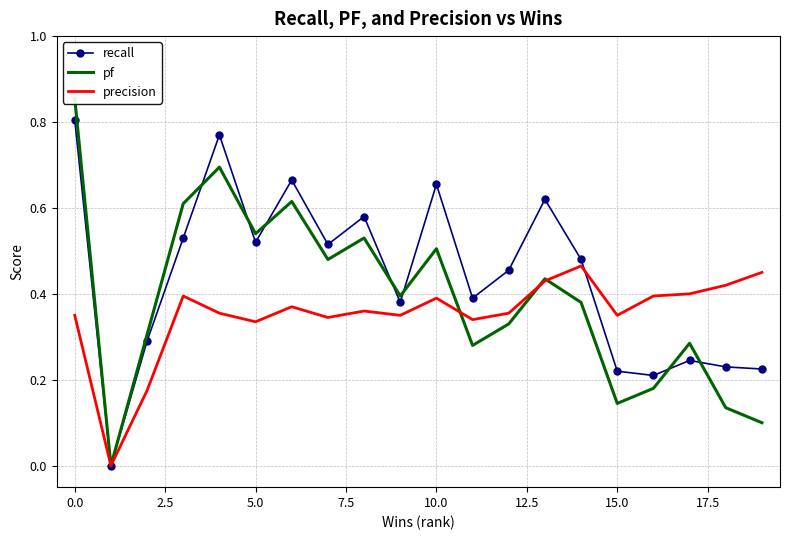

Between 12 and 19, which series saw the biggest shift?

pf